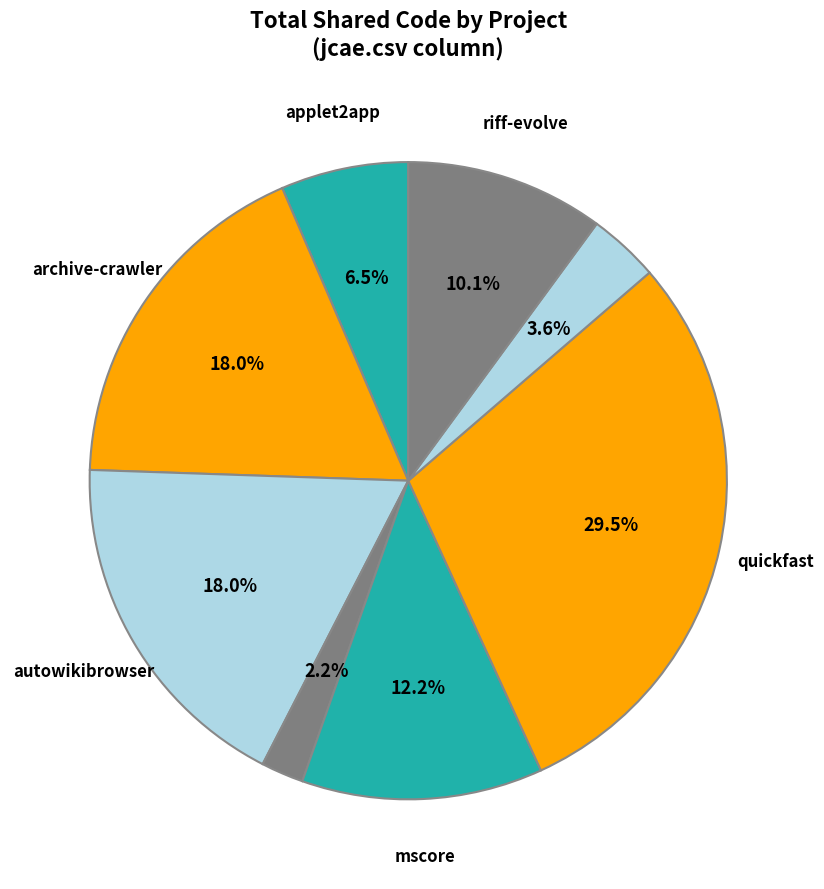

How many slices are in this pie chart?

8